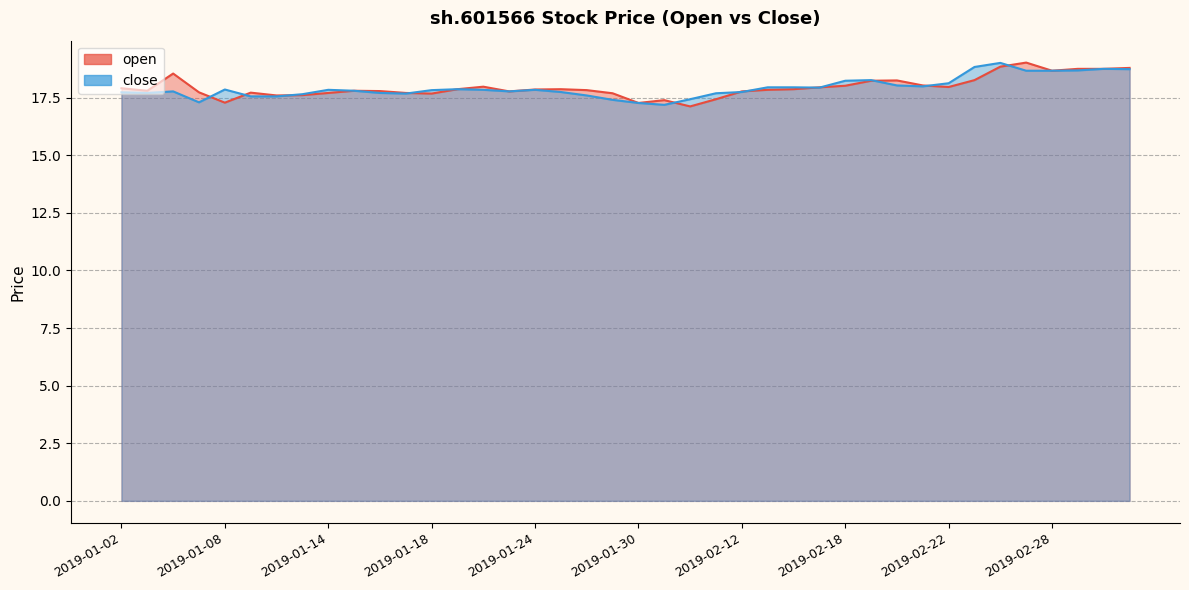

Reading right to left, transcribe all the data shown in this chart.

open: 2019-03-05=18.8	2019-03-04=18.8	2019-03-01=18.8	2019-02-28=18.7	2019-02-27=19.0	2019-02-26=18.8	2019-02-25=18.3	2019-02-22=18.0	2019-02-21=18.0	2019-02-20=18.2	2019-02-19=18.2	2019-02-18=18.0	2019-02-15=18.0	2019-02-14=17.9	2019-02-13=17.8	2019-02-12=17.8	2019-02-11=17.4	2019-02-01=17.1	2019-01-31=17.4	2019-01-30=17.3	2019-01-29=17.7	2019-01-28=17.8	2019-01-25=17.9	2019-01-24=17.9	2019-01-23=17.8	2019-01-22=18.0	2019-01-21=17.9	2019-01-18=17.7	2019-01-17=17.7	2019-01-16=17.8	2019-01-15=17.8	2019-01-14=17.7	2019-01-11=17.6	2019-01-10=17.6	2019-01-09=17.7	2019-01-08=17.3	2019-01-07=17.7	2019-01-04=18.5	2019-01-03=17.8	2019-01-02=17.9
close: 2019-03-05=18.7	2019-03-04=18.8	2019-03-01=18.7	2019-02-28=18.7	2019-02-27=18.7	2019-02-26=19.0	2019-02-25=18.8	2019-02-22=18.1	2019-02-21=18.0	2019-02-20=18.0	2019-02-19=18.3	2019-02-18=18.2	2019-02-15=17.9	2019-02-14=18.0	2019-02-13=18.0	2019-02-12=17.7	2019-02-11=17.7	2019-02-01=17.4	2019-01-31=17.2	2019-01-30=17.3	2019-01-29=17.4	2019-01-28=17.6	2019-01-25=17.7	2019-01-24=17.8	2019-01-23=17.8	2019-01-22=17.8	2019-01-21=17.9	2019-01-18=17.8	2019-01-17=17.7	2019-01-16=17.7	2019-01-15=17.8	2019-01-14=17.8	2019-01-11=17.7	2019-01-10=17.6	2019-01-09=17.6	2019-01-08=17.9	2019-01-07=17.3	2019-01-04=17.8	2019-01-03=17.7	2019-01-02=17.7